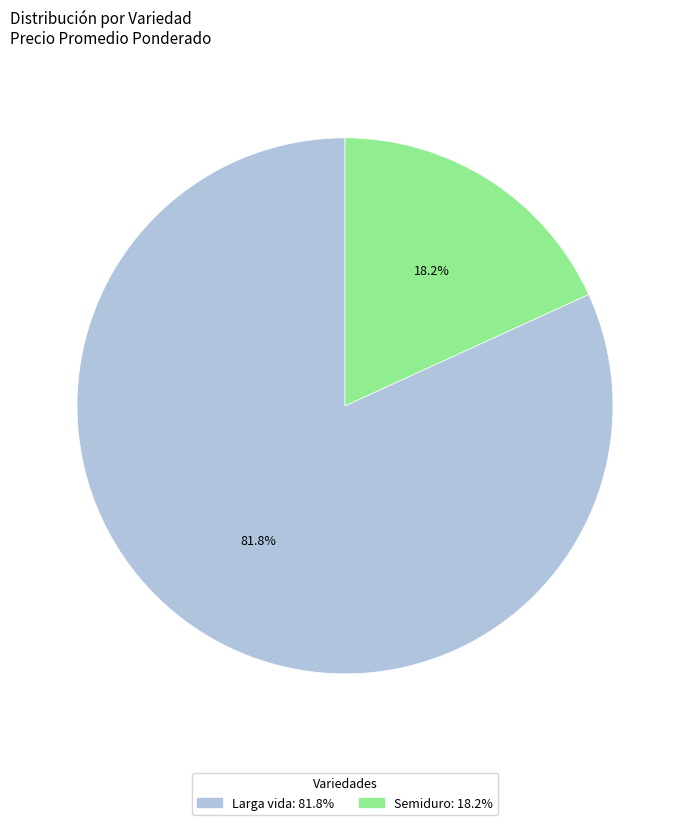

Which slice is the largest?

Larga vida